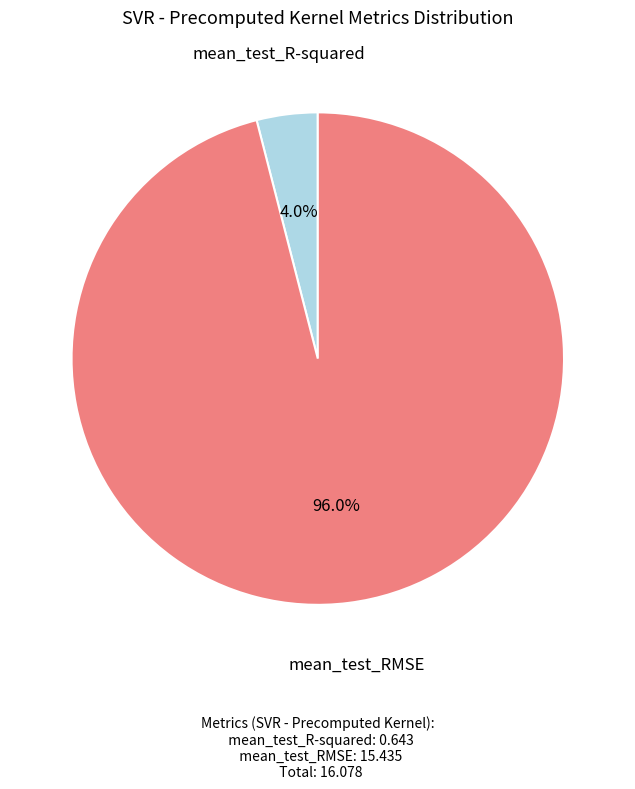

To the nearest percent, what portion does mean_test_R-squared represent?

4%